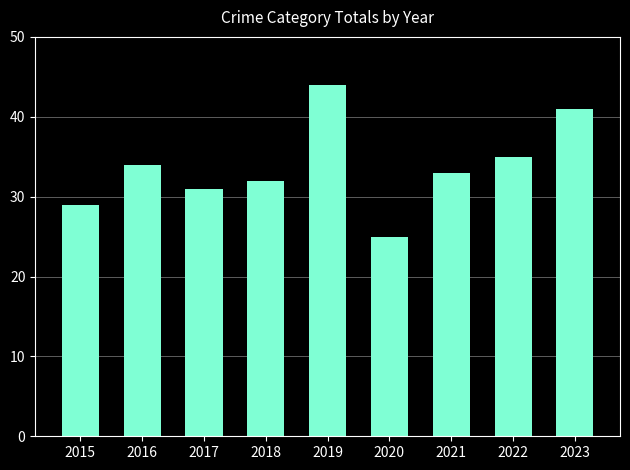

How many data points are less than 33?

4